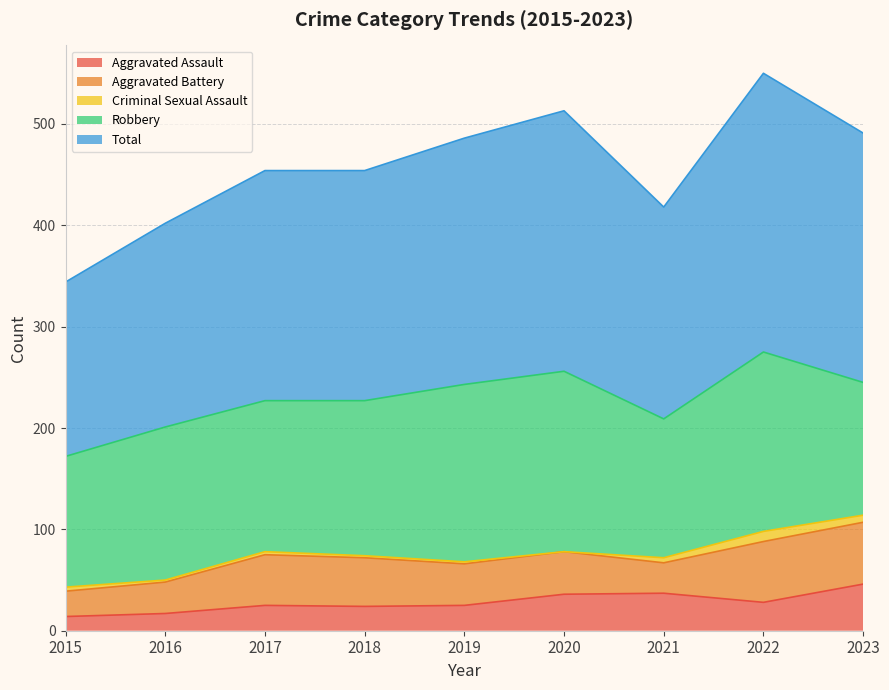

True or false: Aggravated Battery has more than 1 points higher than both neighbors.

True